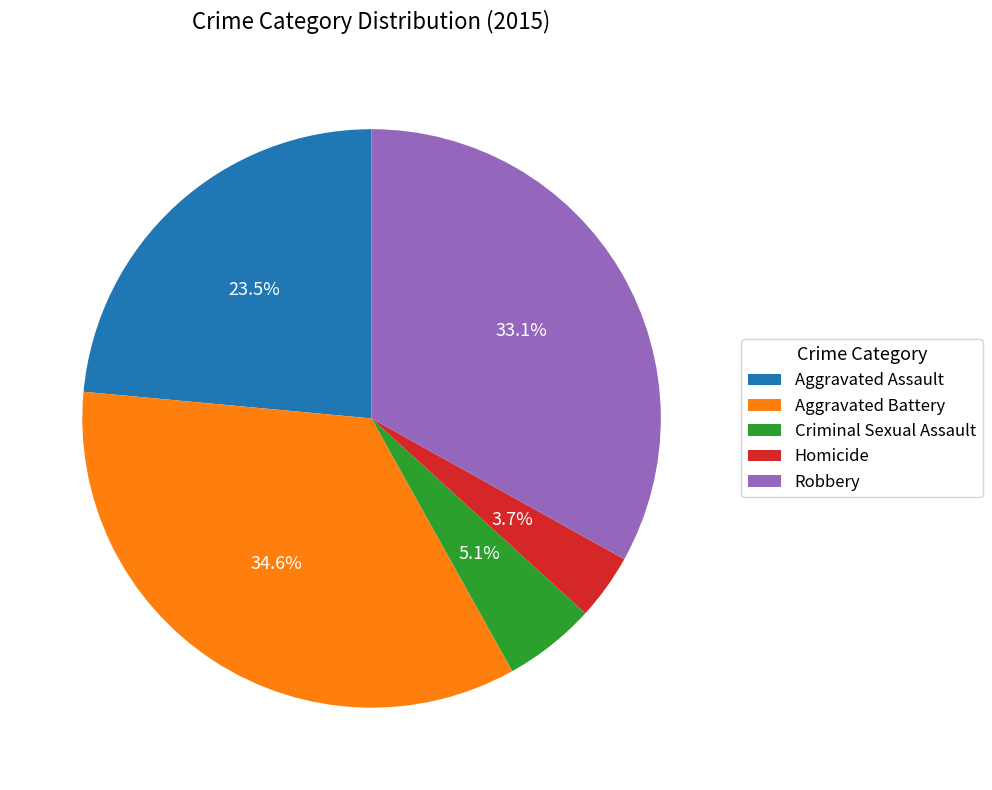

To the nearest percent, what is the difference between the Homicide and Aggravated Assault slice percentages?

20%